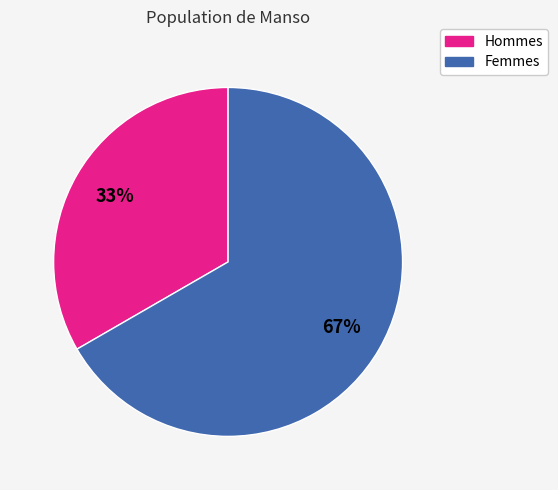

Which category has the biggest portion of the pie?

Femmes